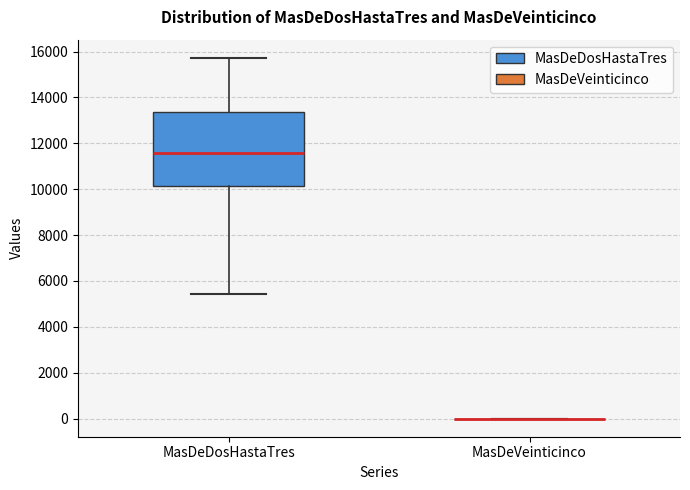

Reading left to right, transcribe this box plot: for each box, give where its median line is, the range the box spans, and where its two whiskers end, as read against the y-axis. The values are not printed on the chart, so give them approximately, as read against the axis.

MasDeDosHastaTres: median 11600, box 10200 to 13400, whiskers 5400 to 15800
MasDeVeinticinco: box collapsed to a line at 0, whiskers 0 to 0